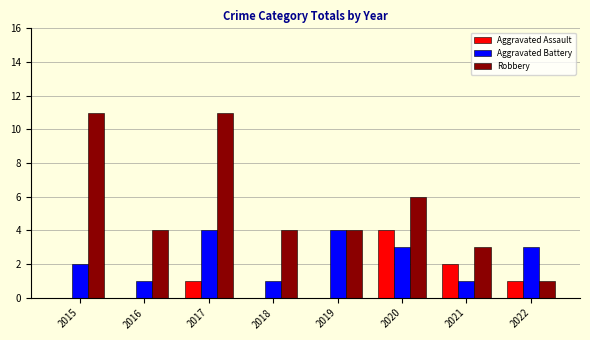

Is the value of Aggravated Assault at 2021 greater than the value of Aggravated Battery at 2020?

No